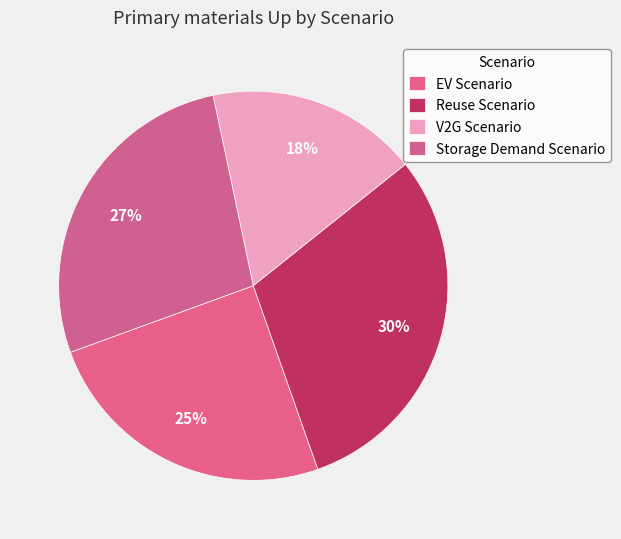

The Reuse Scenario slice represents 24% of the pie. True or false?

False